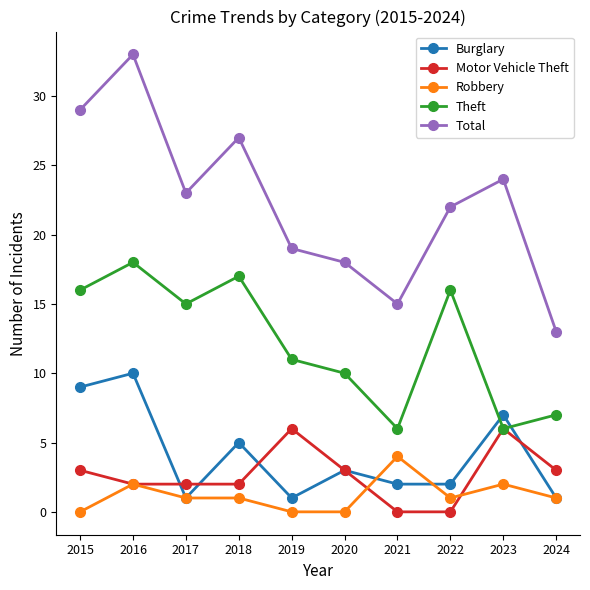

Reading left to right, list all the values displayed in this chart.

Burglary: 9	10	1	5	1	3	2	2	7	1
Motor Vehicle Theft: 3	2	2	2	6	3	0	0	6	3
Robbery: 0	2	1	1	0	0	4	1	2	1
Theft: 16	18	15	17	11	10	6	16	6	7
Total: 29	33	23	27	19	18	15	22	24	13